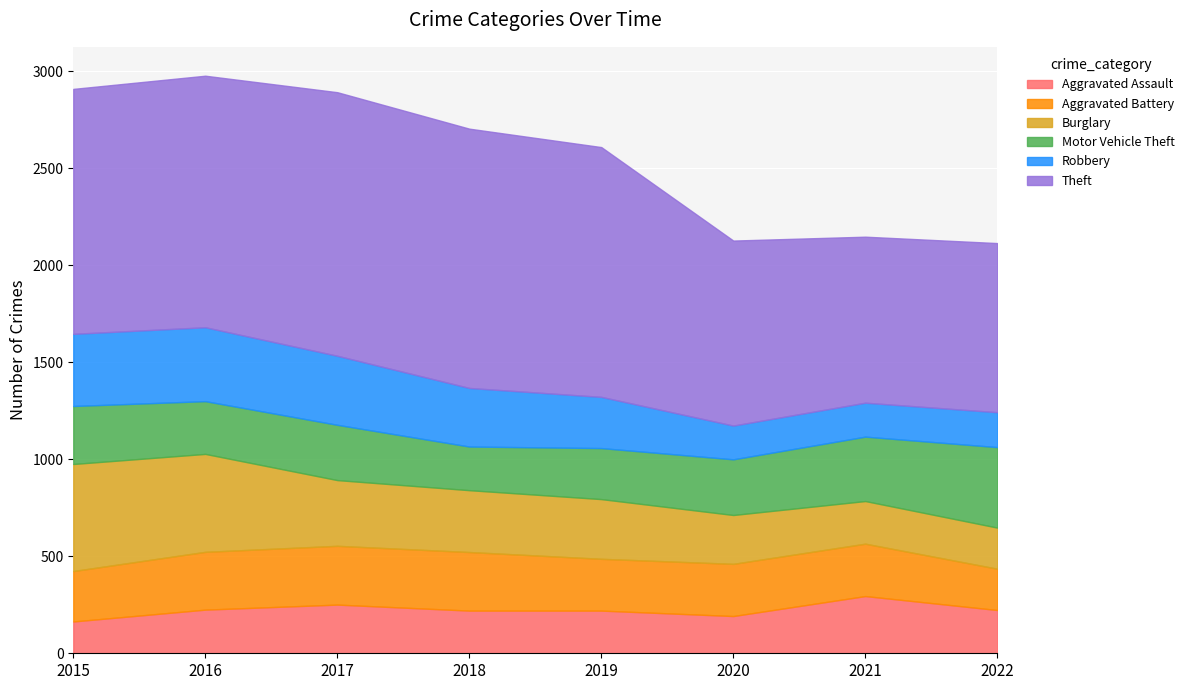

How many times do Burglary and Motor Vehicle Theft cross each other?

1